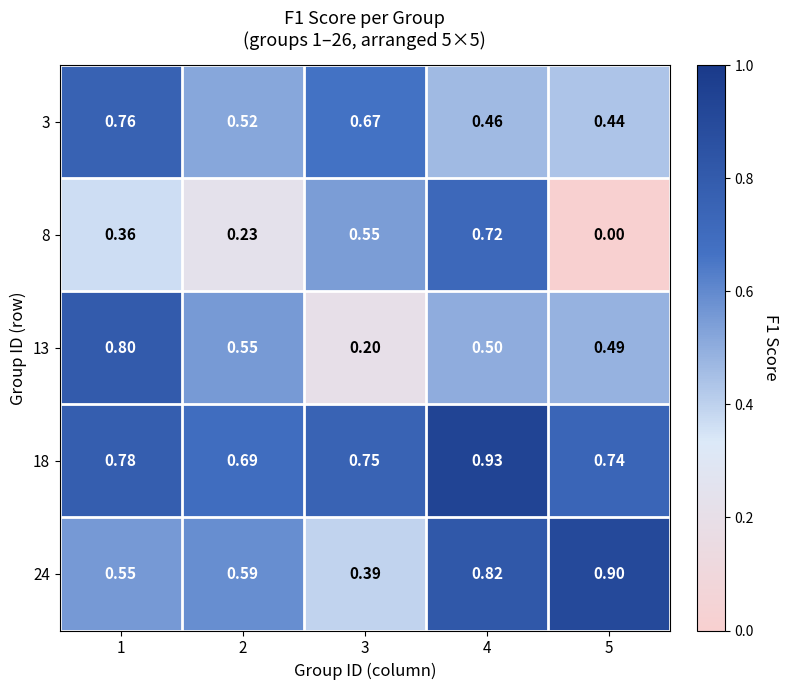

Is the value of 13 at 2 greater than the value of 8 at 1?

Yes